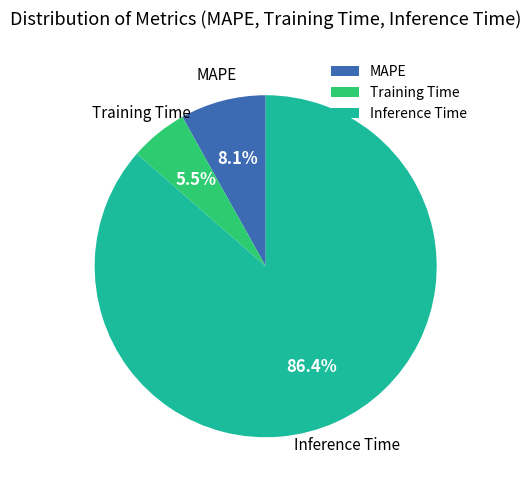

The Training Time slice represents 12% of the pie. True or false?

False